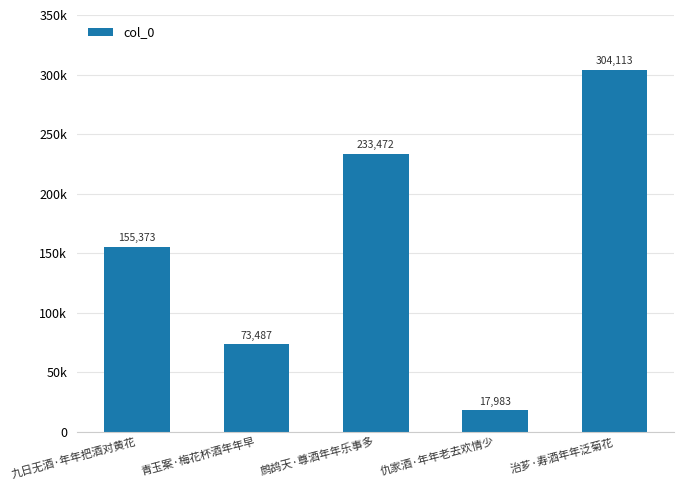

List the labels in order of value, smallest first.

仇家酒·年年老去欢情少, 青玉案·梅花杯酒年年早, 九日无酒·年年把酒对黄花, 鹧鸪天·尊酒年年乐事多, 治芗·寿酒年年泛菊花